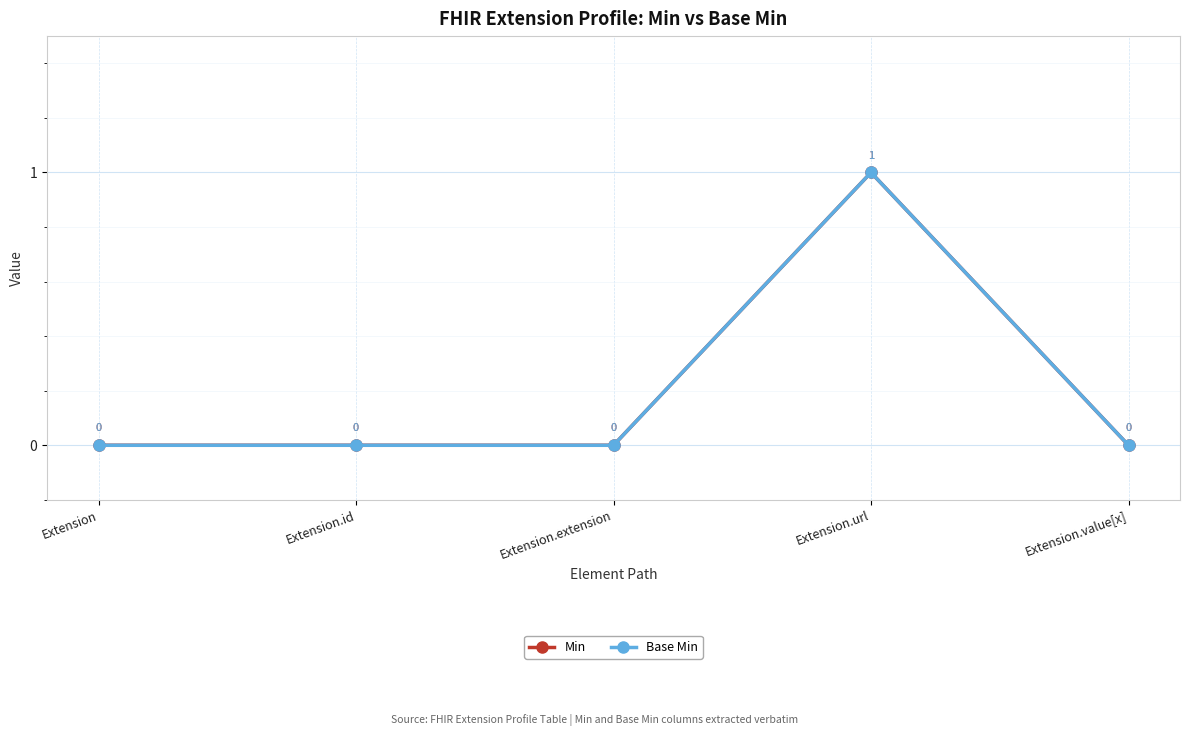

At which category is the sum across all series the highest?

Extension.url